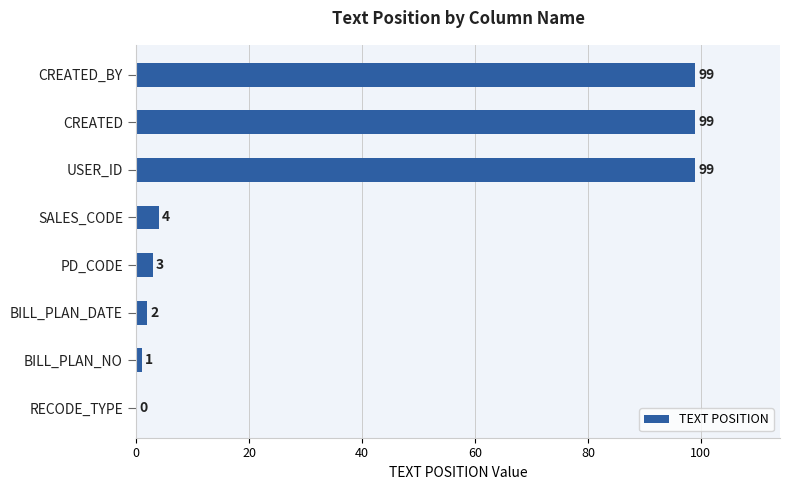

What is the maximum value shown in the chart?

99